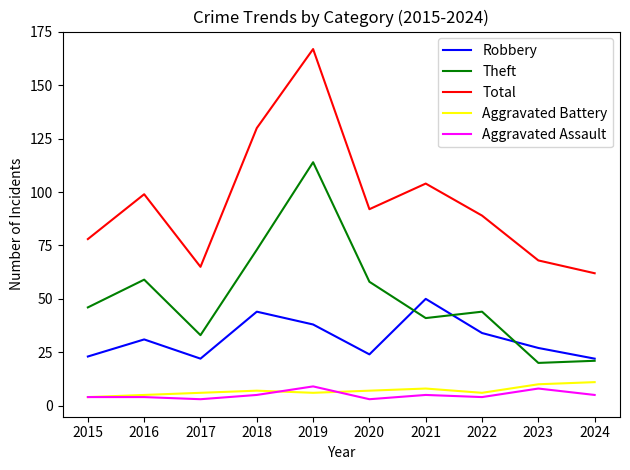

What is the difference between the maximum and minimum values in the Aggravated Assault series?

6